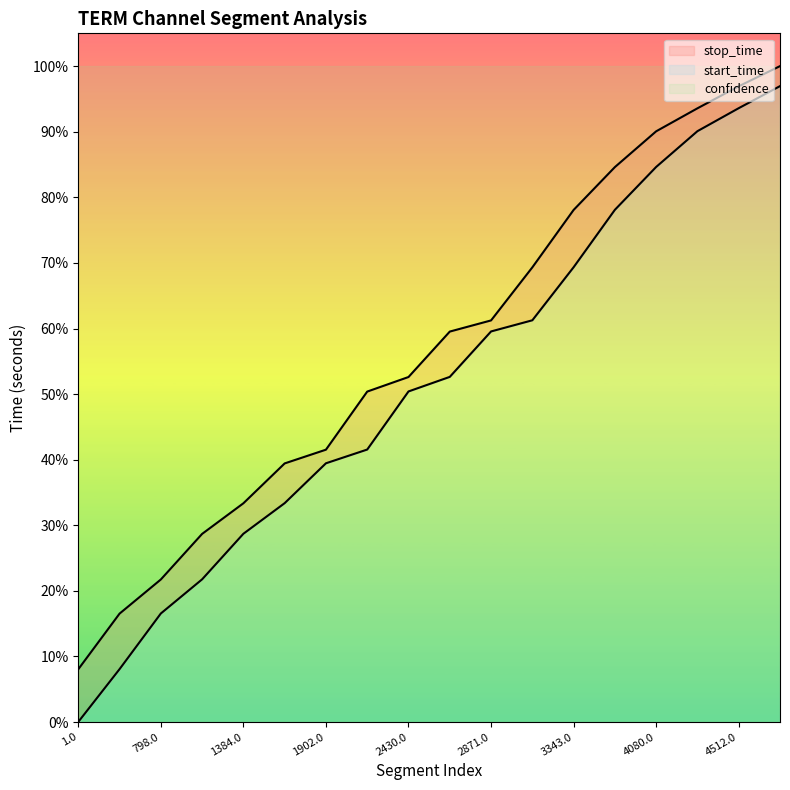

What is the difference between the maximum and second lowest values in the stop_time series?

4024